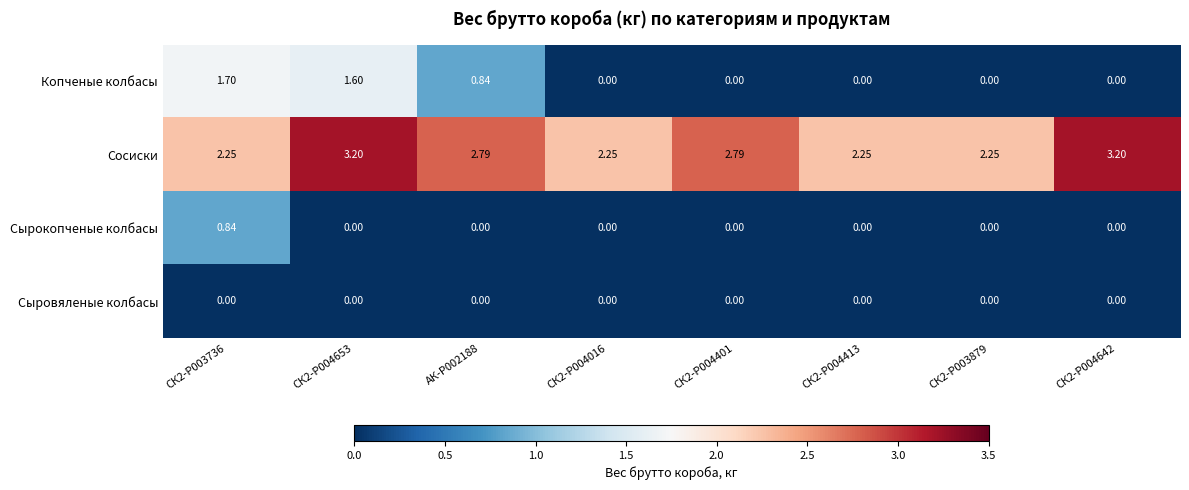

Which series has the largest total across all categories?

Сосиски